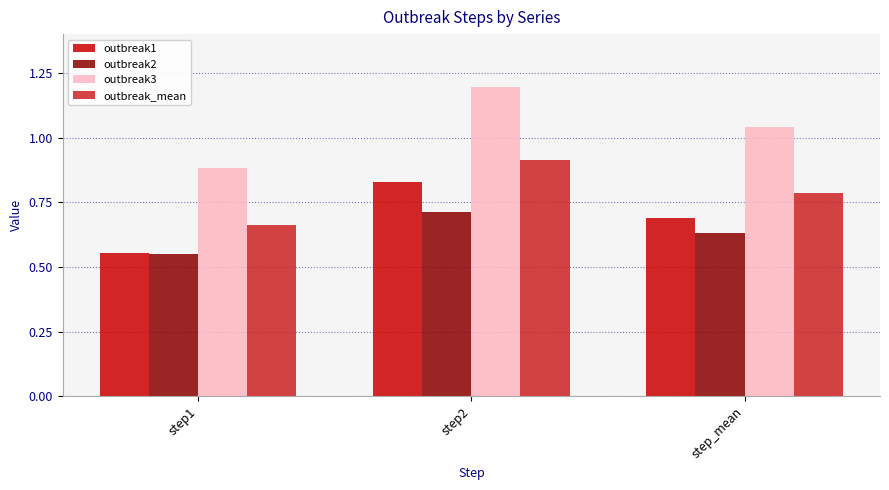

Does the chart contain any negative values?

No